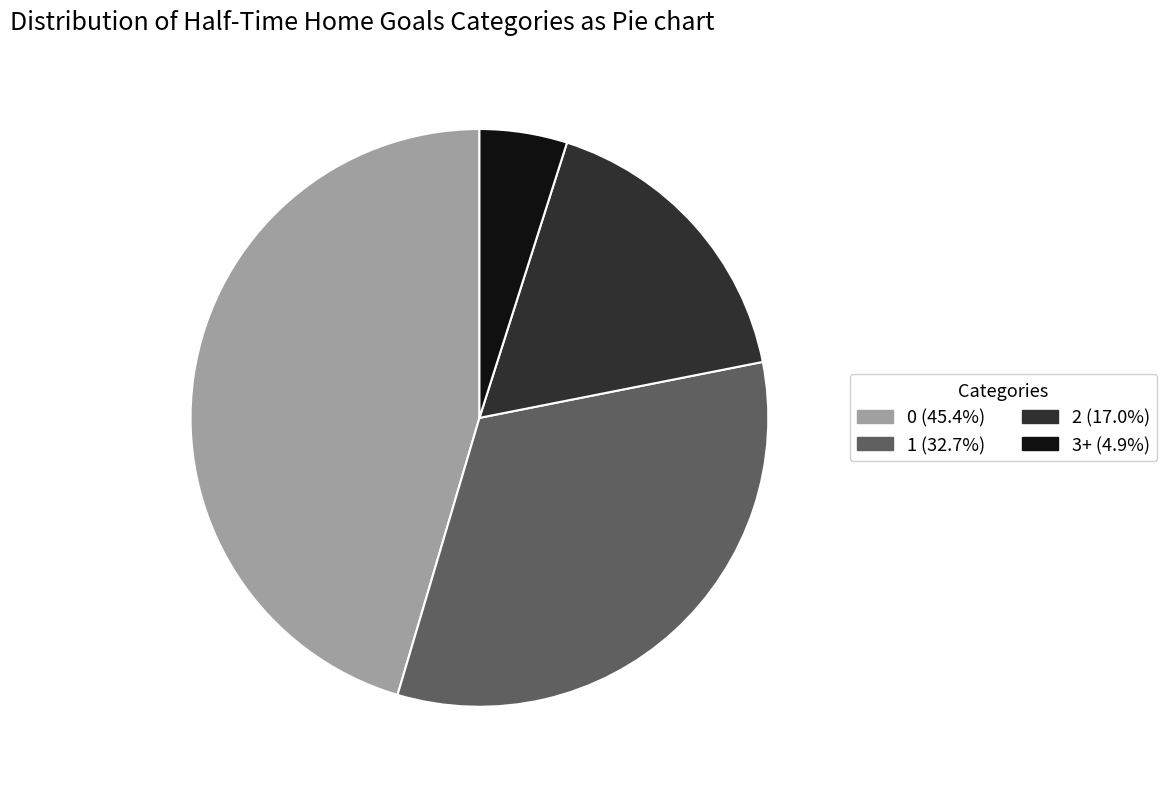

Is the sum of 1 and 2 greater than half?

No